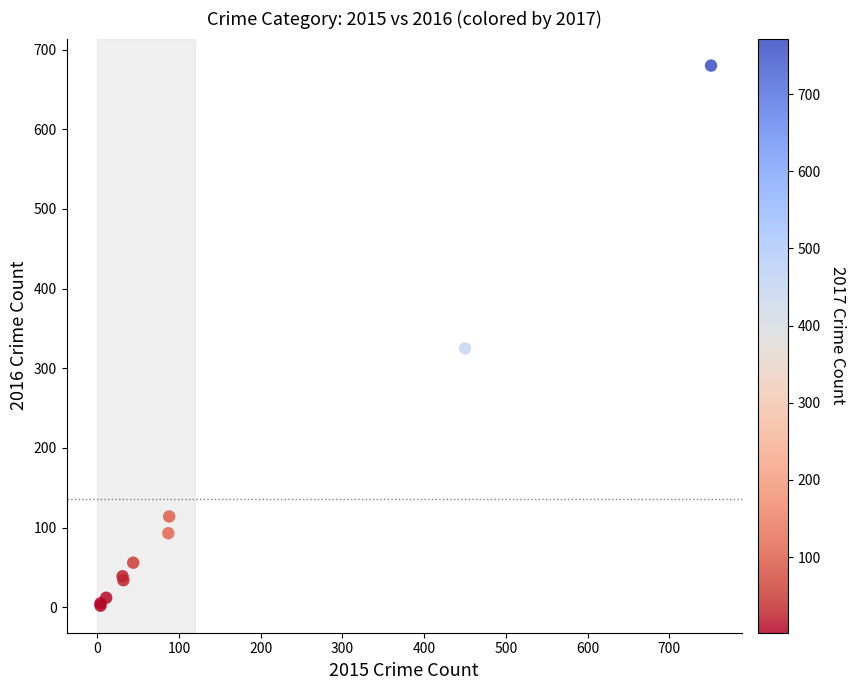

What Y value in the scatter plot is closest to 341?

325